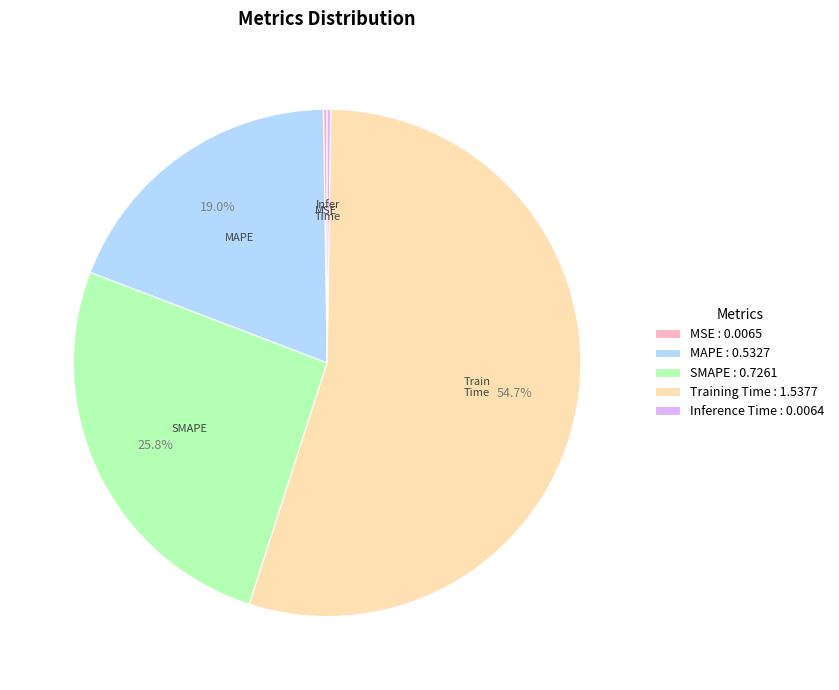

Is Training Time : 1.5377 the majority of the pie?

Yes